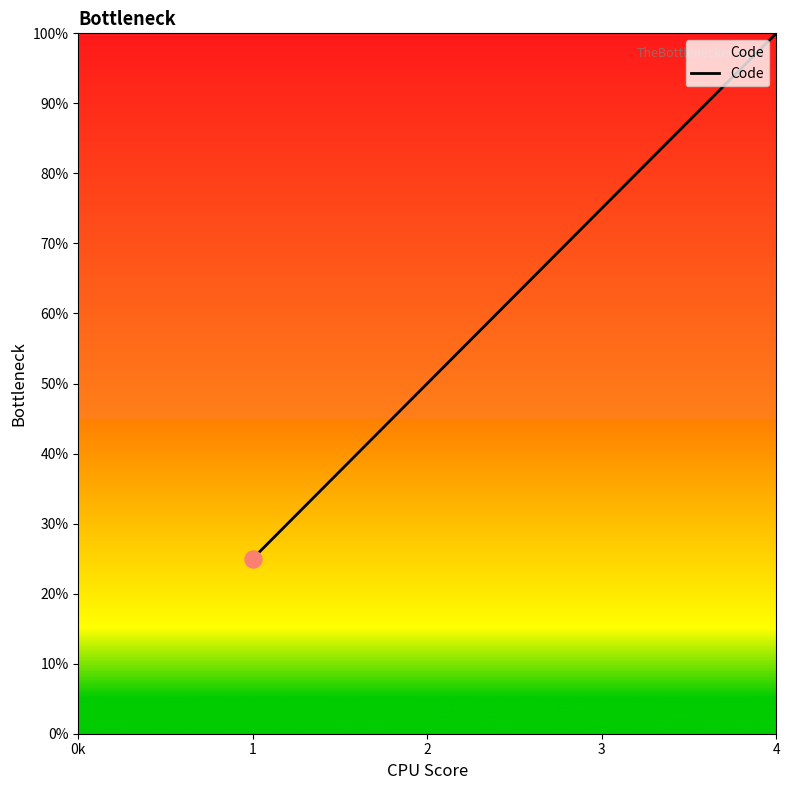

Between 3 and 1, which is larger?

3